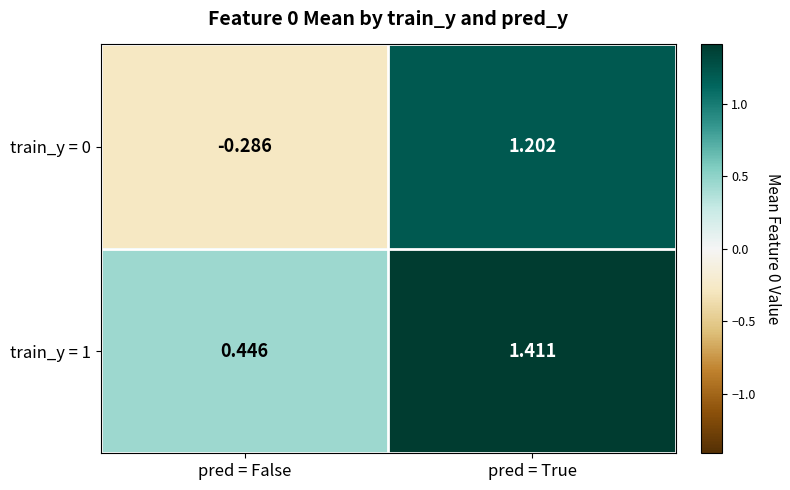

How many series are shown in this chart?

2